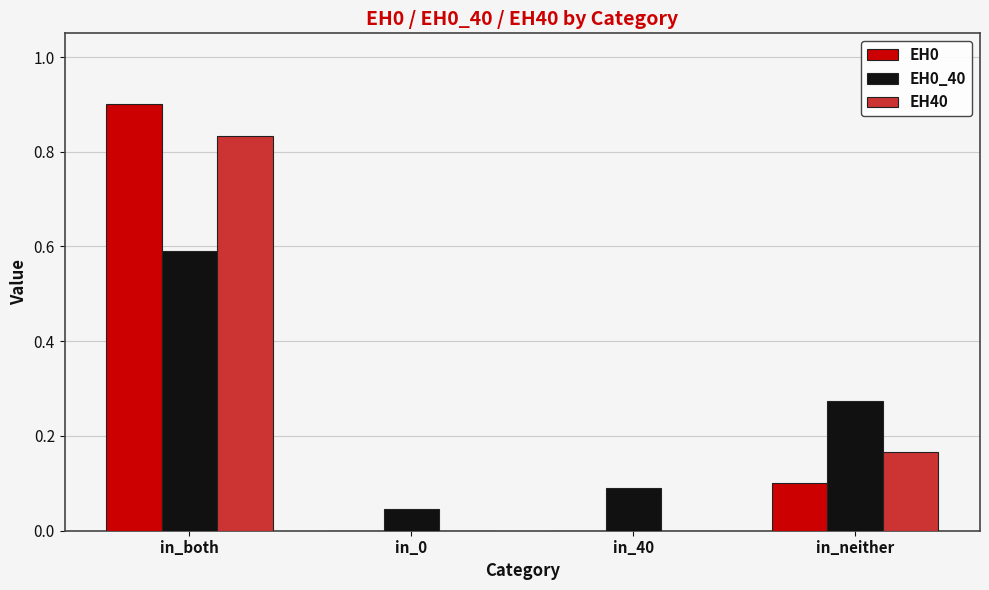

The value of EH0_40 at in_both is 0.8. True or false?

False